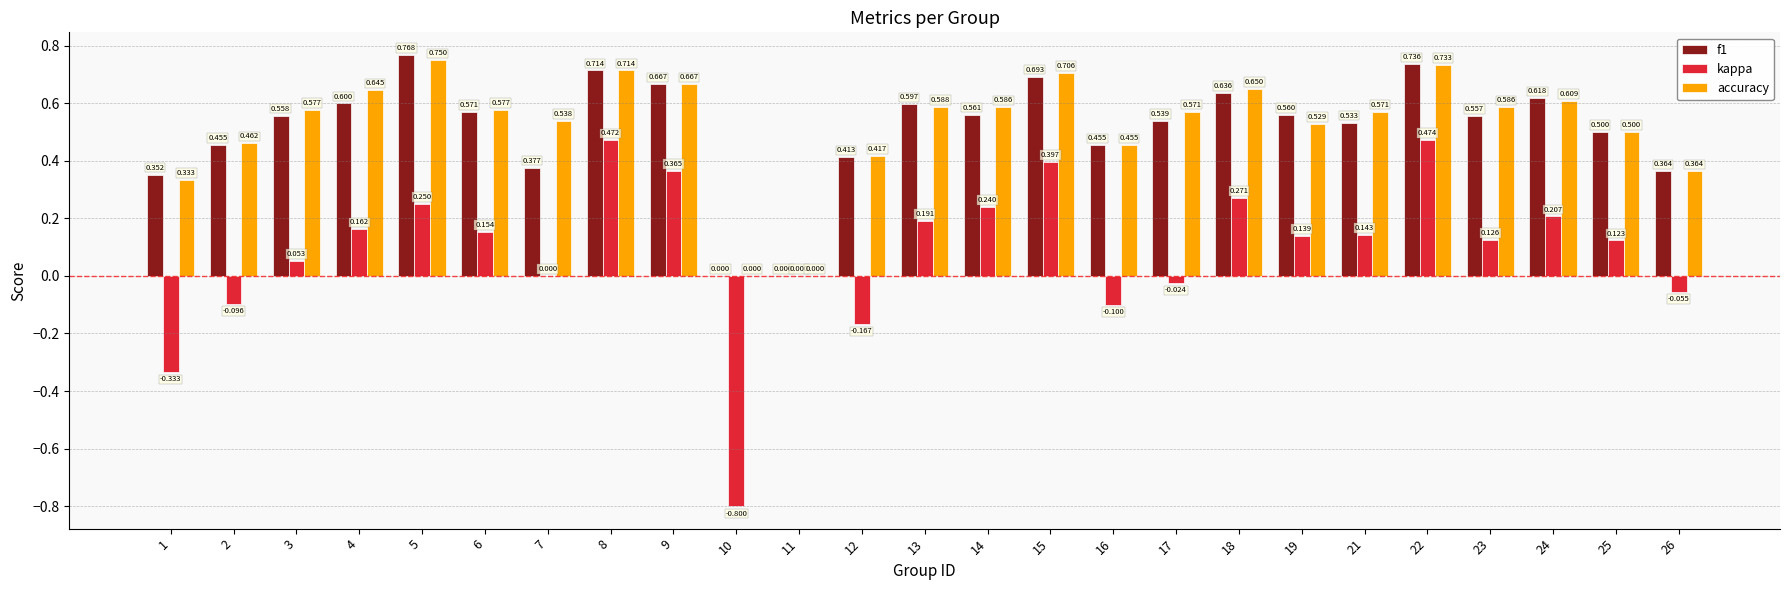

Is the value of f1 at 23 greater than the value of accuracy at 7?

Yes